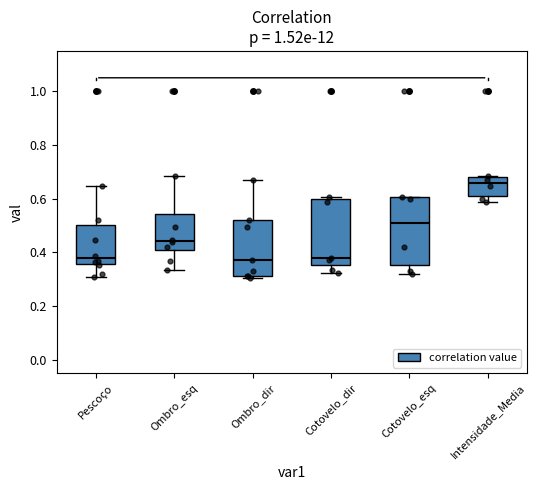

Reading left to right, read every box against the y-axis: the position of its median line, the range the box covers, and the ends of its whiskers. The values are not printed on the chart, so give them approximately, as read against the axis.

Pescoço: median 0.38, box 0.36 to 0.50, whiskers 0.30 to 0.64
Ombro_esq: median 0.44, box 0.40 to 0.54, whiskers 0.34 to 0.68
Ombro_dir: median 0.38, box 0.32 to 0.52, whiskers 0.30 to 0.68
Cotovelo_dir: median 0.38, box 0.36 to 0.60, whiskers 0.32 to 0.60 (just above the box's upper edge)
Cotovelo_esq: median 0.50, box 0.36 to 0.60, whiskers 0.32 to 0.60
Intensidade_Media: median 0.66, box 0.60 to 0.68, whiskers 0.58 to 0.68